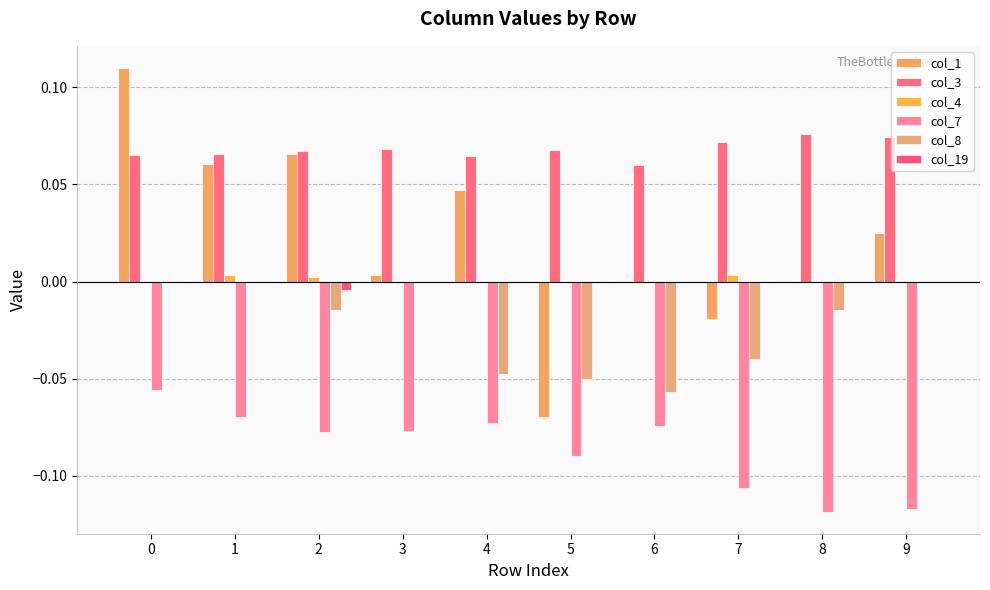

Which has a higher value, 6 or 5?

6